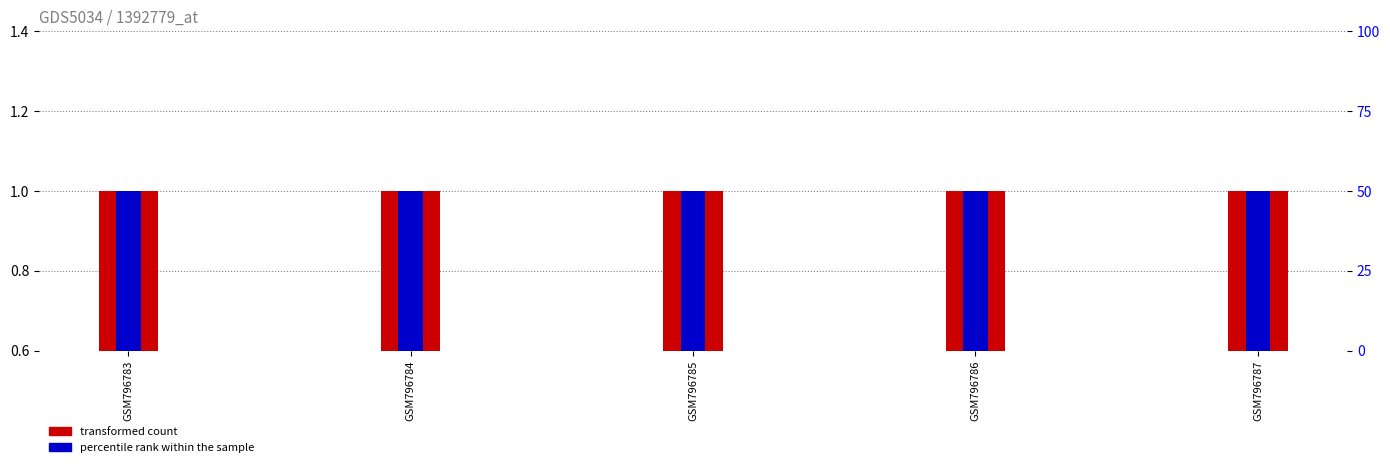

What is the average value of the transformed count series?

1